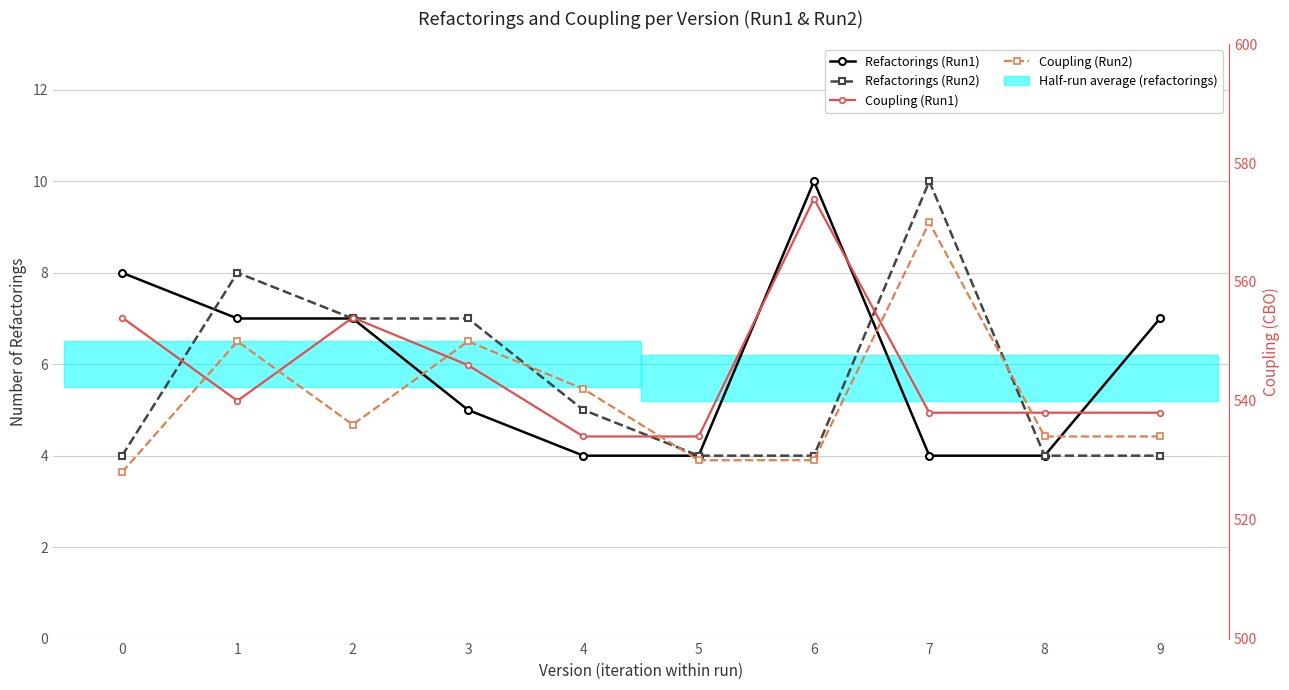

At which label does Refactorings (Run2) first exceed 5?

1